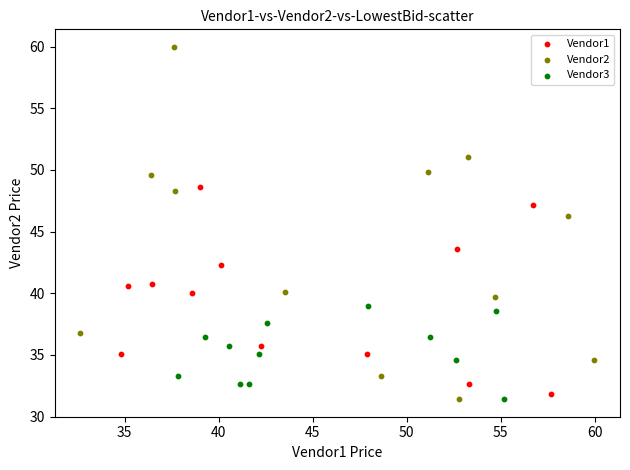

Which series has the widest spread of Y values?

Vendor2